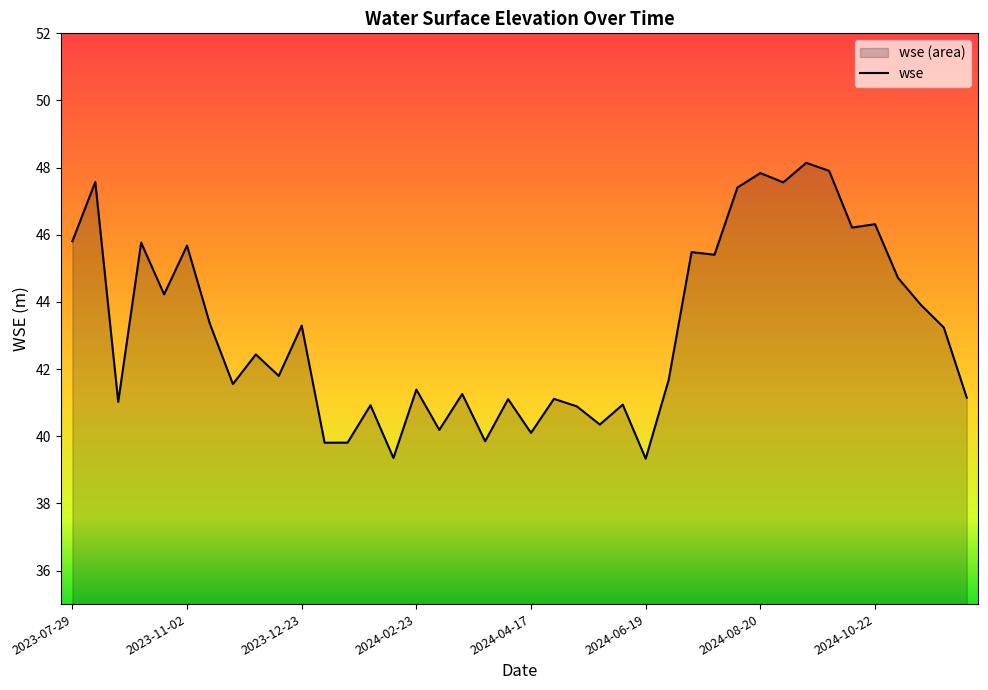

What is the maximum value shown in the chart?

48.1